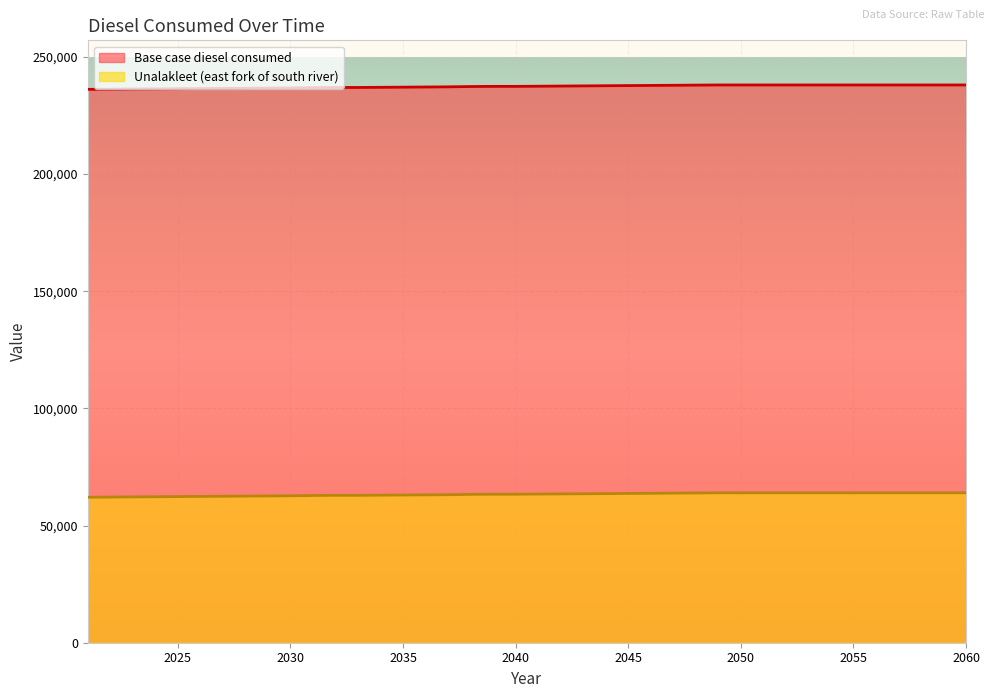

Count the number of data series in this chart.

2